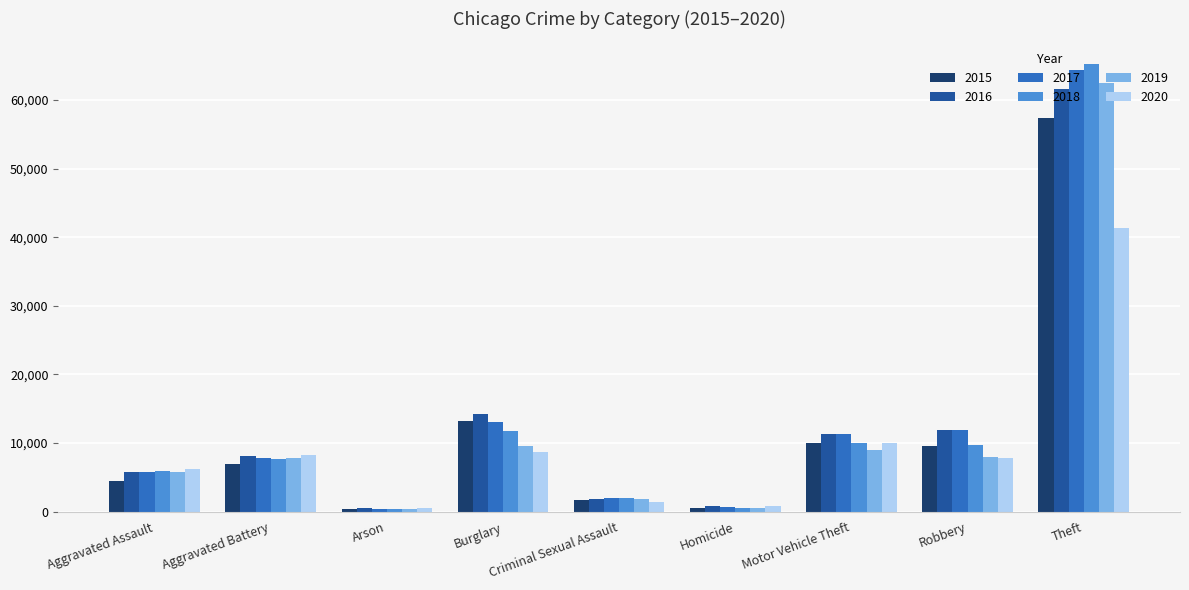

Which series has the widest spread of values?

2018